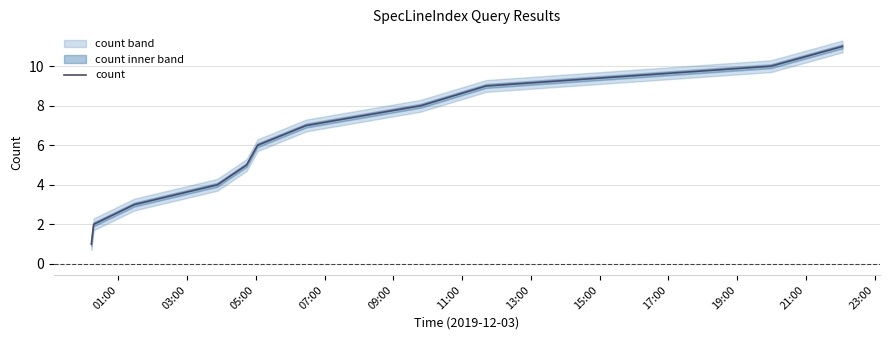

True or false: the data has more than 2 interior local peaks.

False